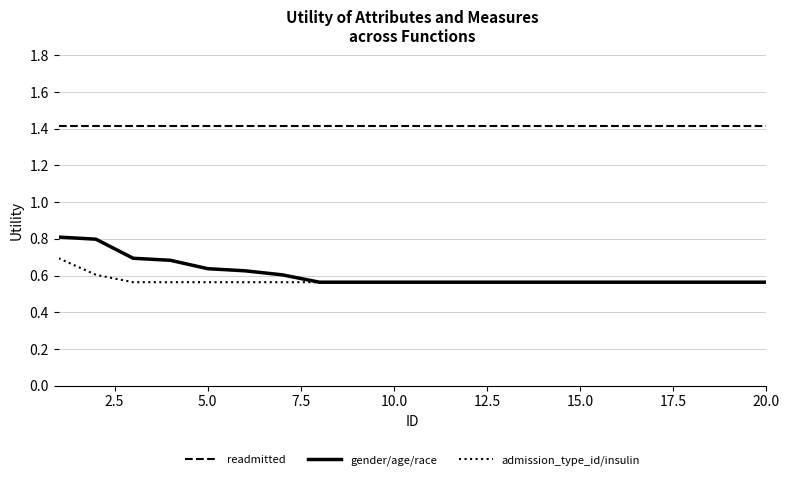

True or false: gender/age/race and readmitted cross at least once.

False